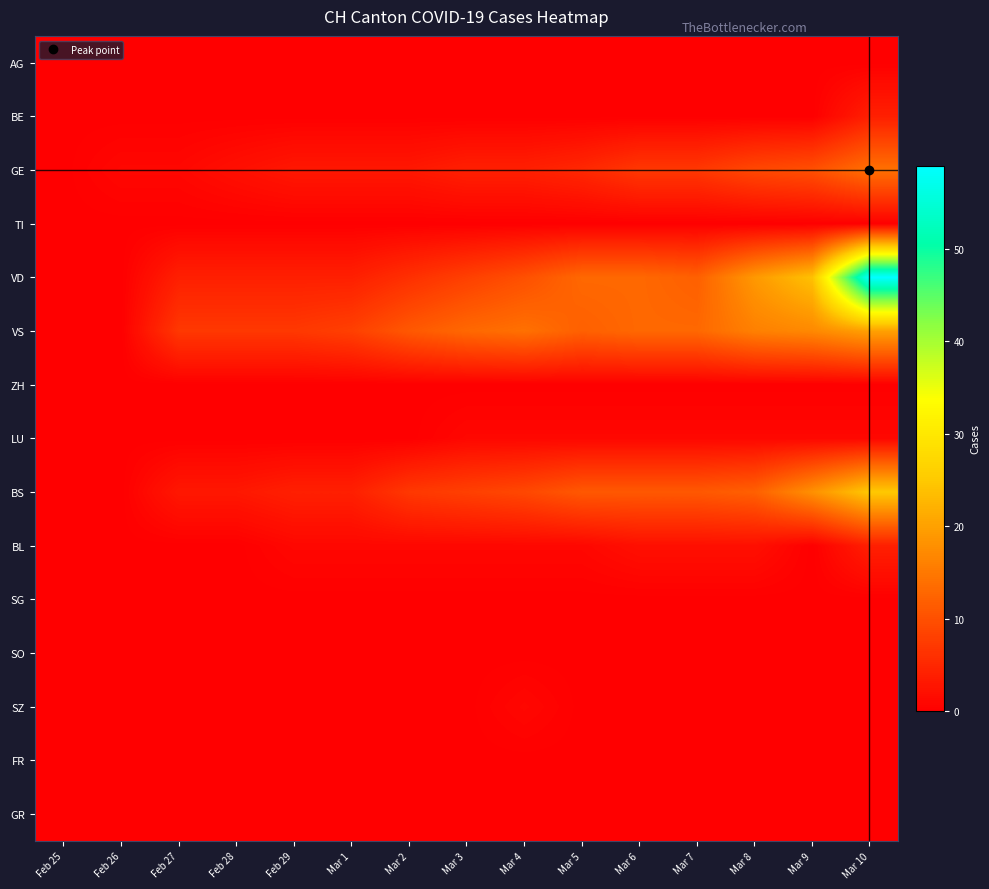

Which series has the largest range (max minus min)?

VD